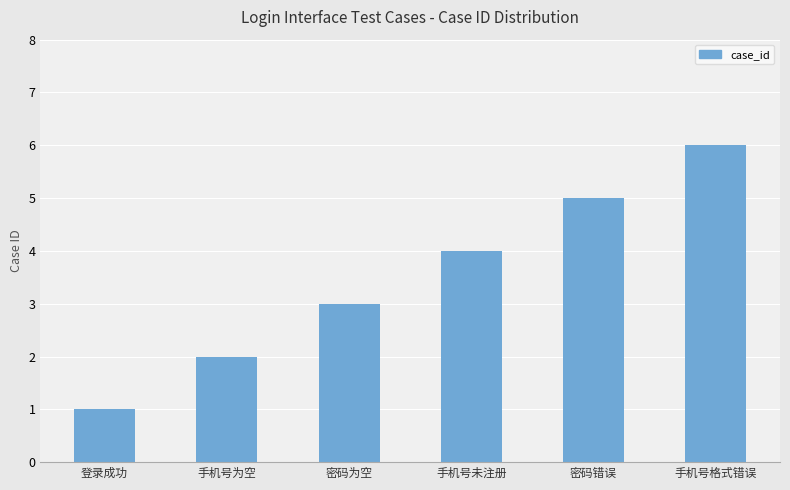

What is the label of the 6th bar from the left?

手机号格式错误